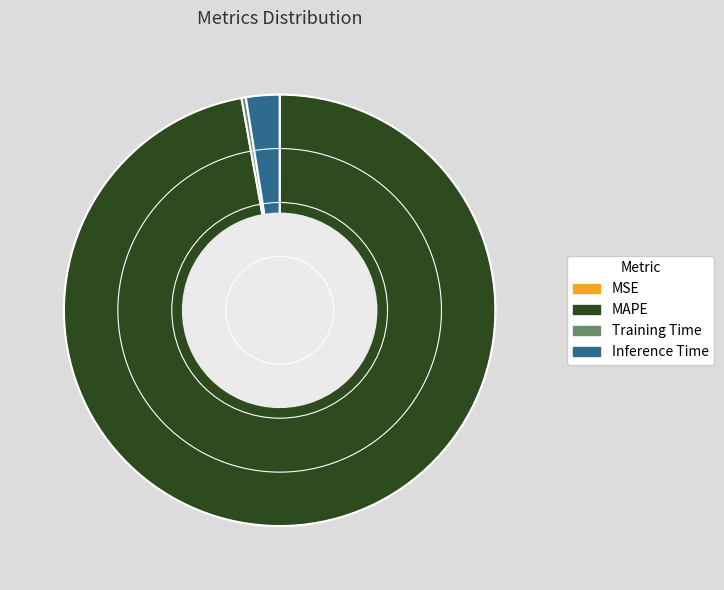

Is it true that Training Time is 10% of the pie?

False